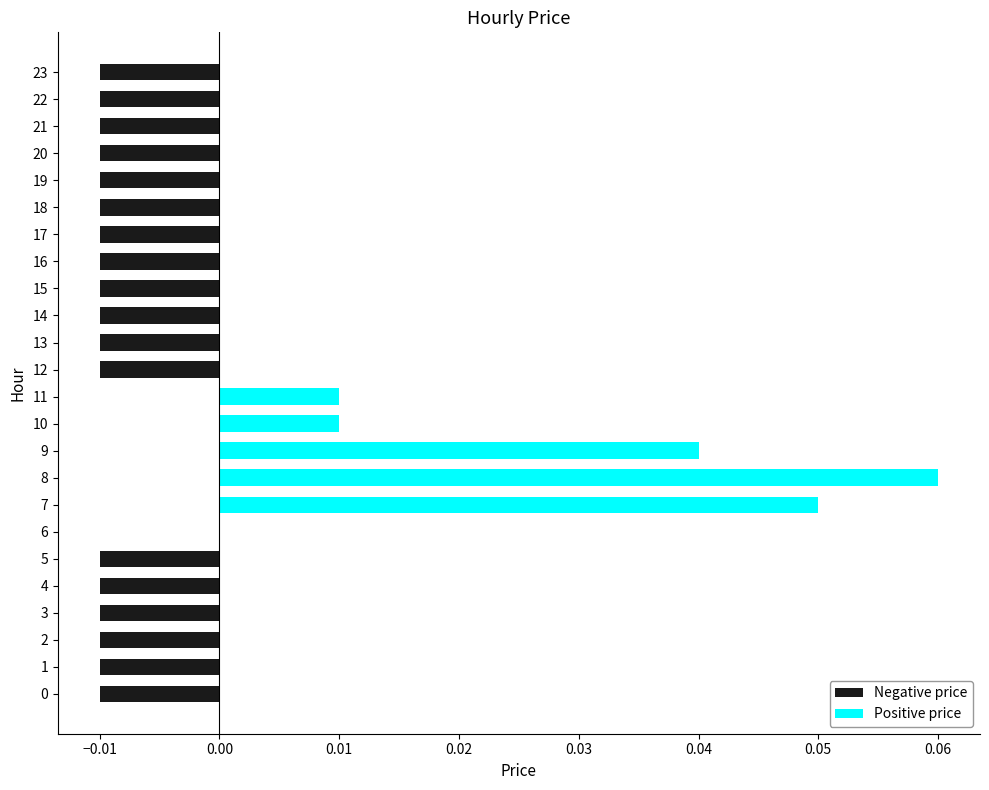

Is it true that the value at 7 is 0.0?

False